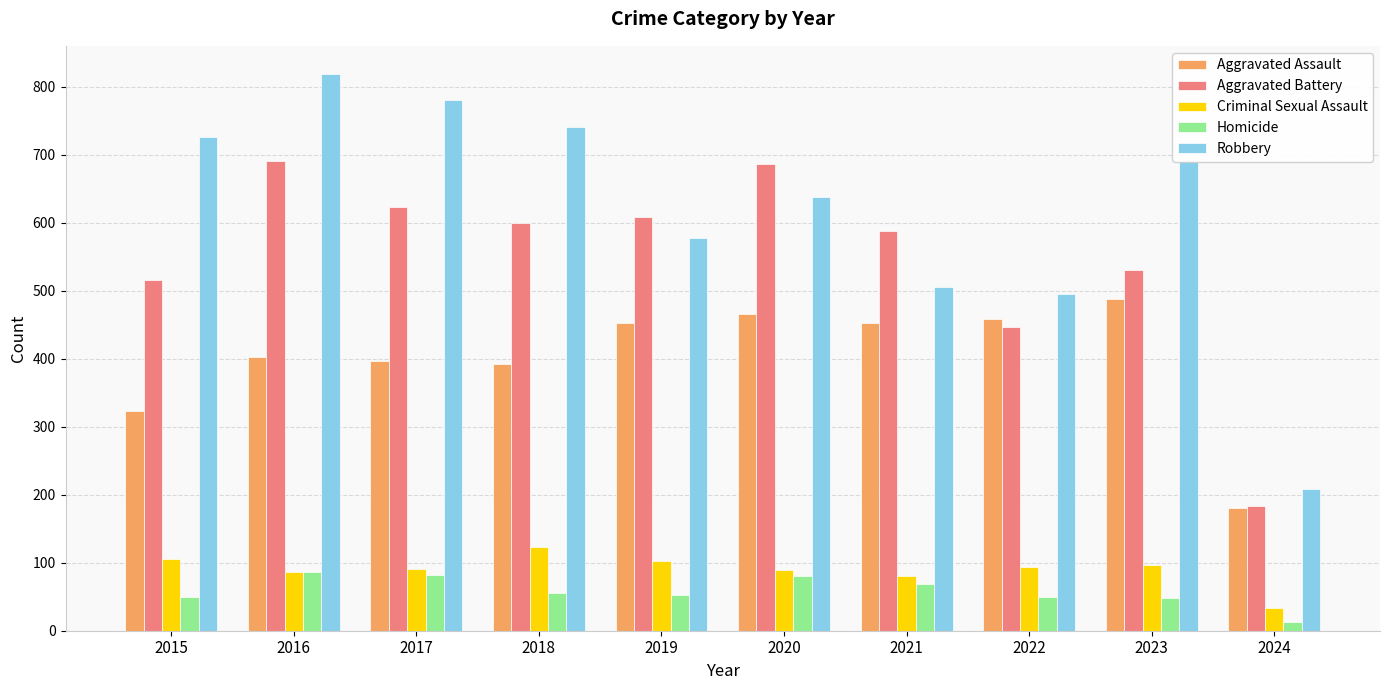

Between 2018 and 2019, which series saw the biggest shift?

Robbery